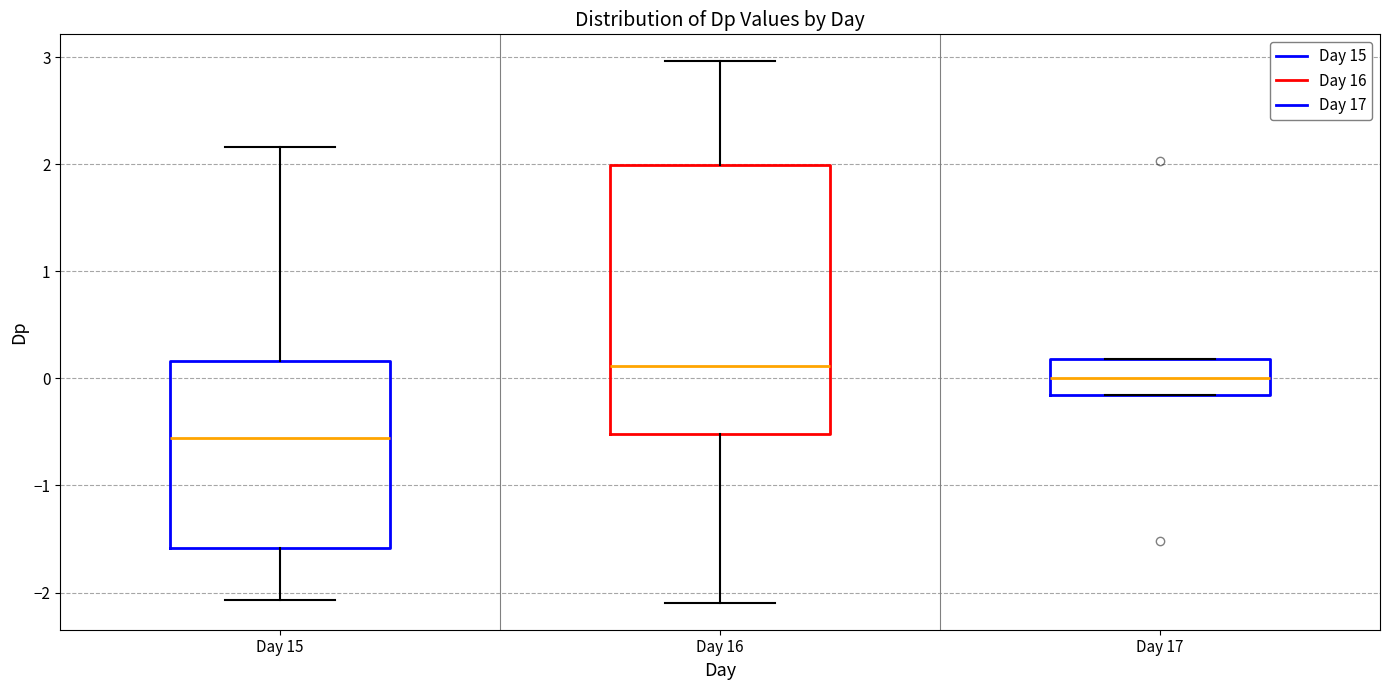

Where does the median line of the box for Day 17 sit on the y-axis? The values are not printed on the chart, so give them approximately, as read against the axis.

0.0